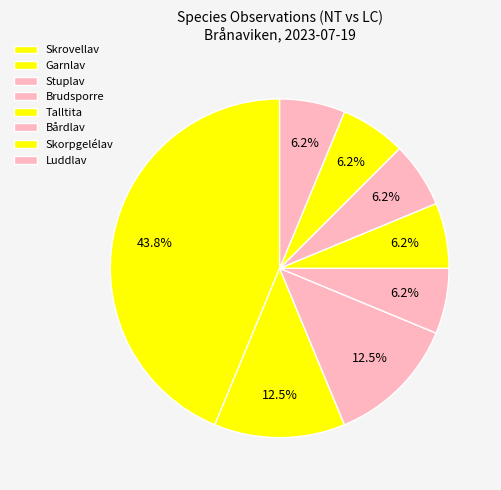

To the nearest percent, what percentage of the pie is Skorpgelélav?

6%